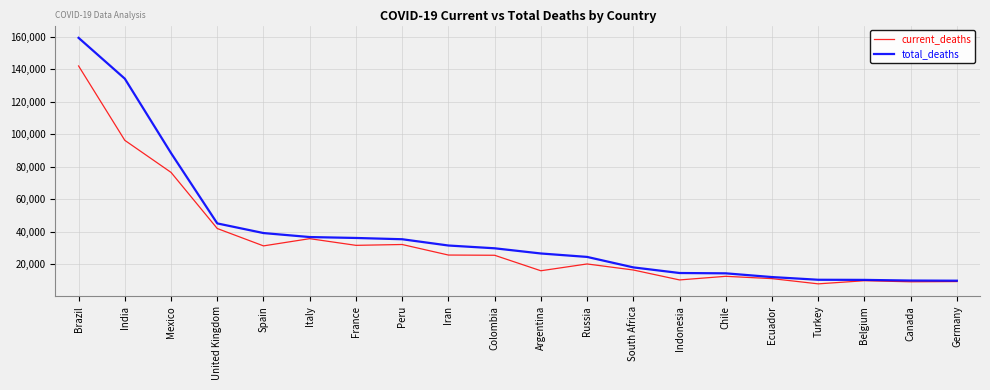

What is the spread (max minus min) of values at Canada?

764